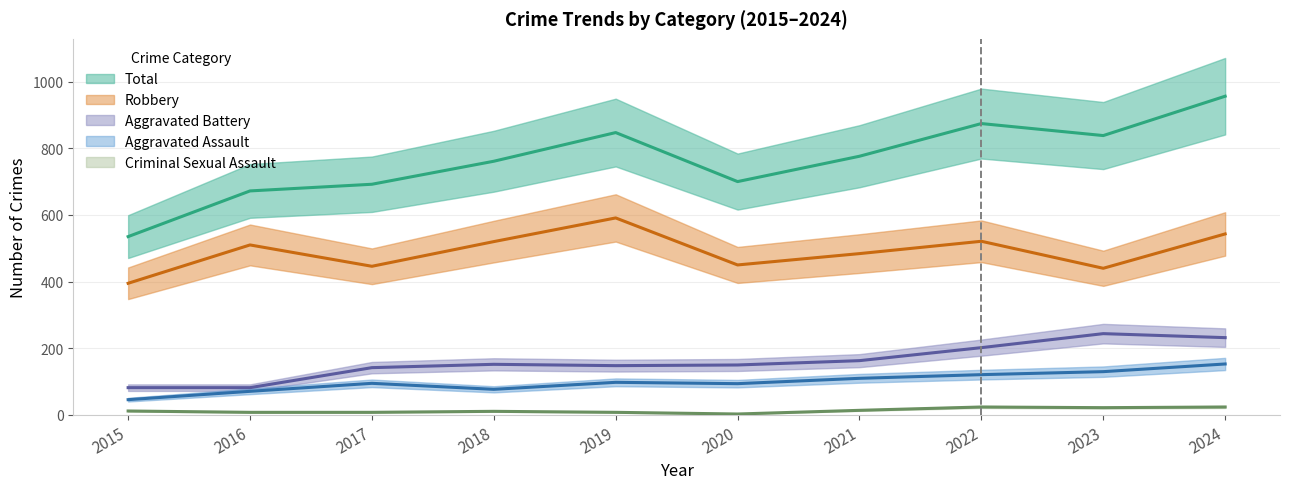

Where is Robbery nearest to the value 493?

2021